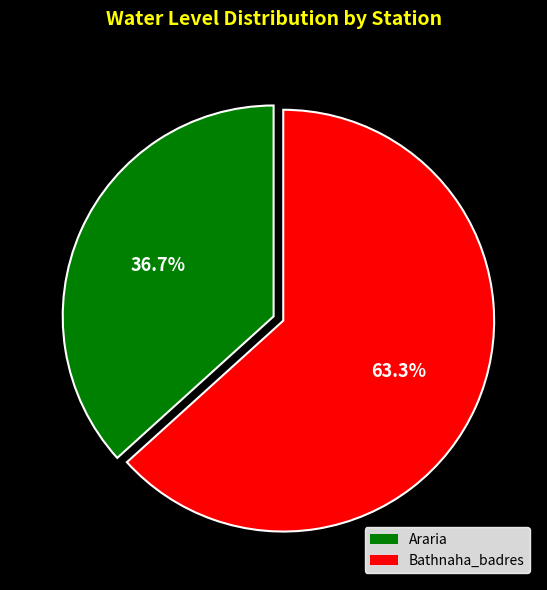

Which slice is the smallest?

Araria